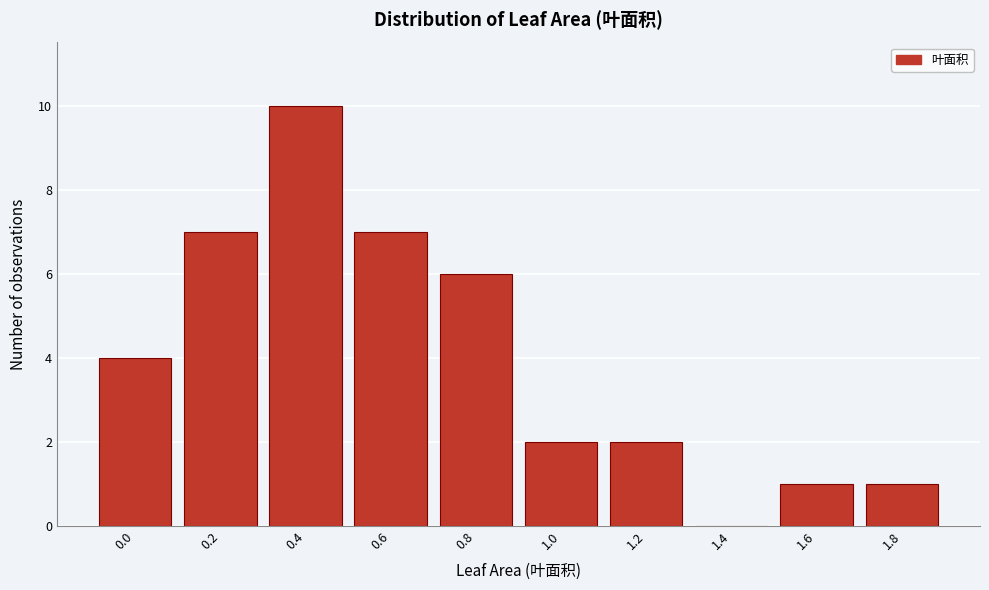

Reading left to right, extract all data points from this chart.

0.0=4	0.2=7	0.4=10	0.6=7	0.8=6	1.0=2	1.2=2	1.4=0	1.6=1	1.8=1